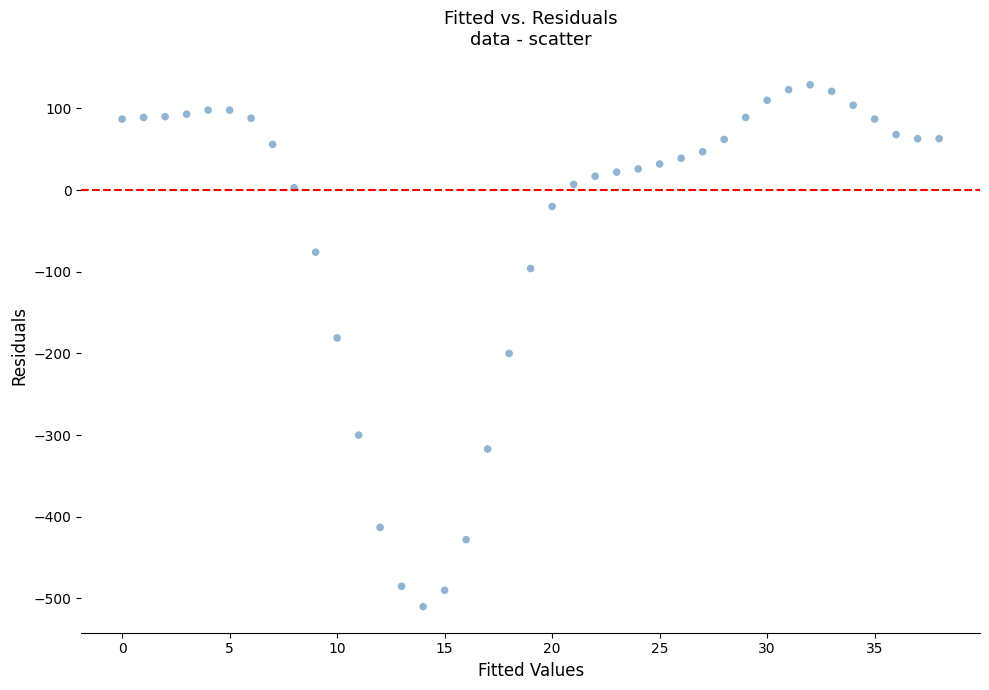

What is the range of Y values (max minus min)?

639